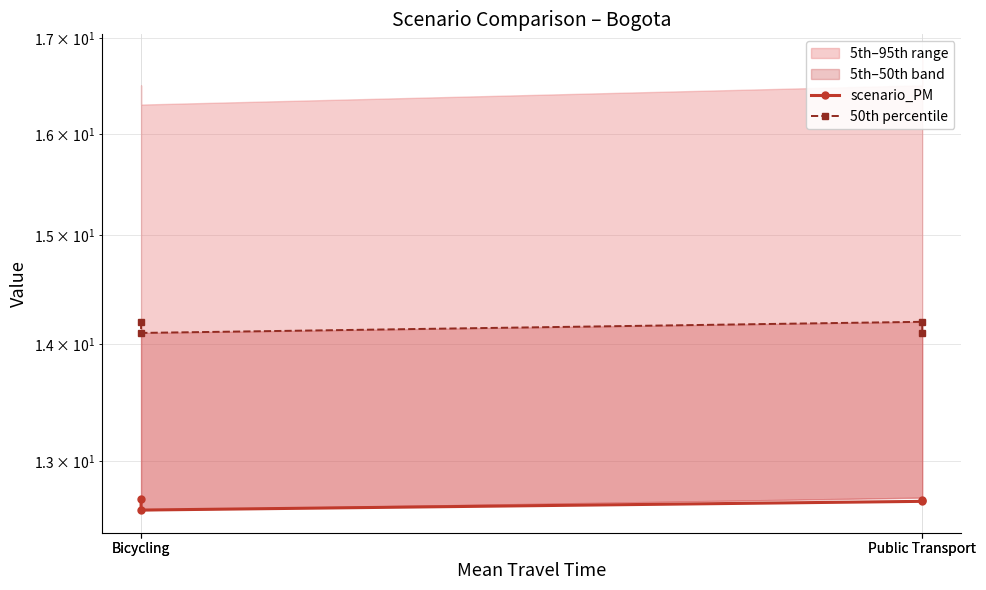

True or false: scenario_PM and 50th percentile intersect in this chart.

False